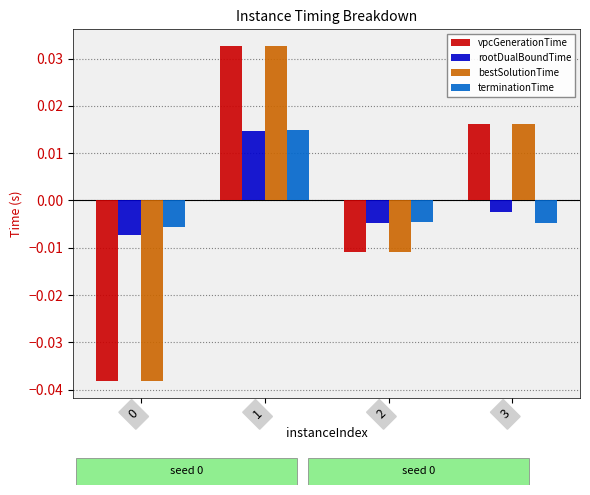

Is the value of terminationTime at 3 greater than the value of bestSolutionTime at 2?

Yes